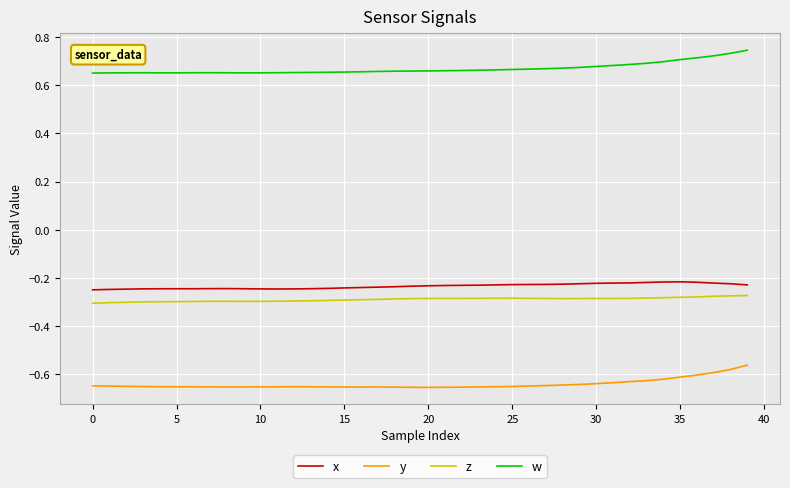

Which series has the largest total across all categories?

w